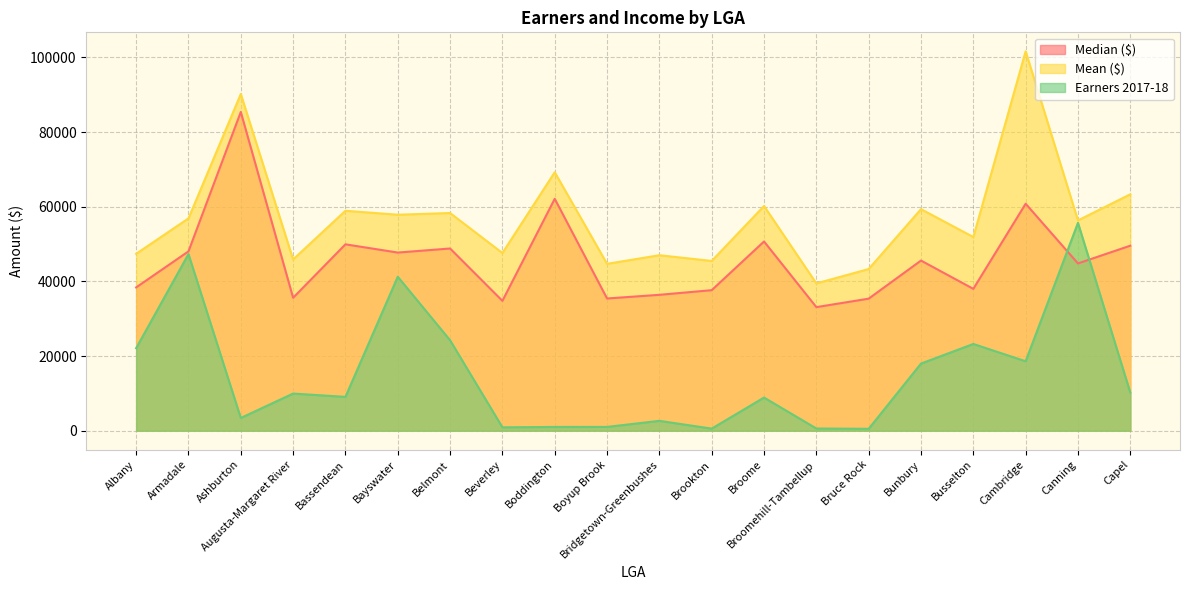

What is the value of the Earners 2017-18 point at the 18th from the left?

18606